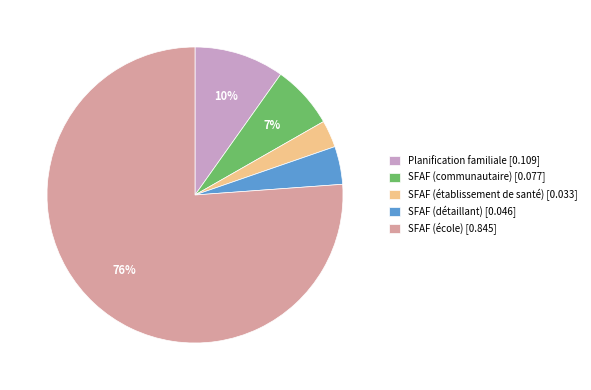

To the nearest percent, what is the difference between the SFAF (détaillant) and SFAF (communautaire) slice percentages?

3%